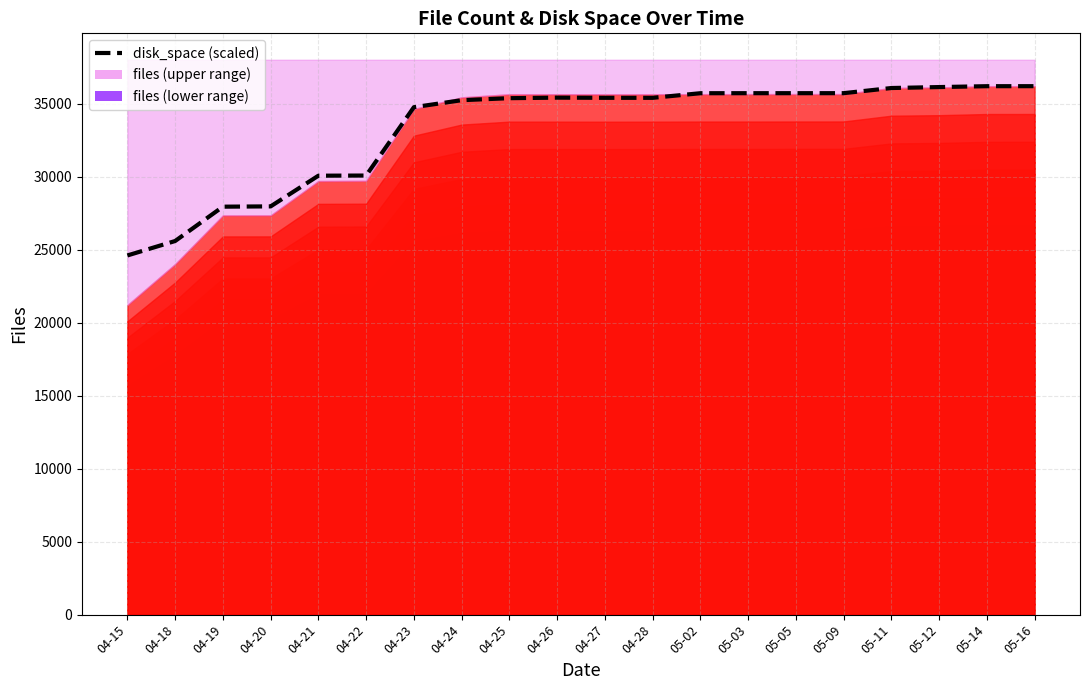

What is the difference between the values at 04-22 and 04-25?

5300.6